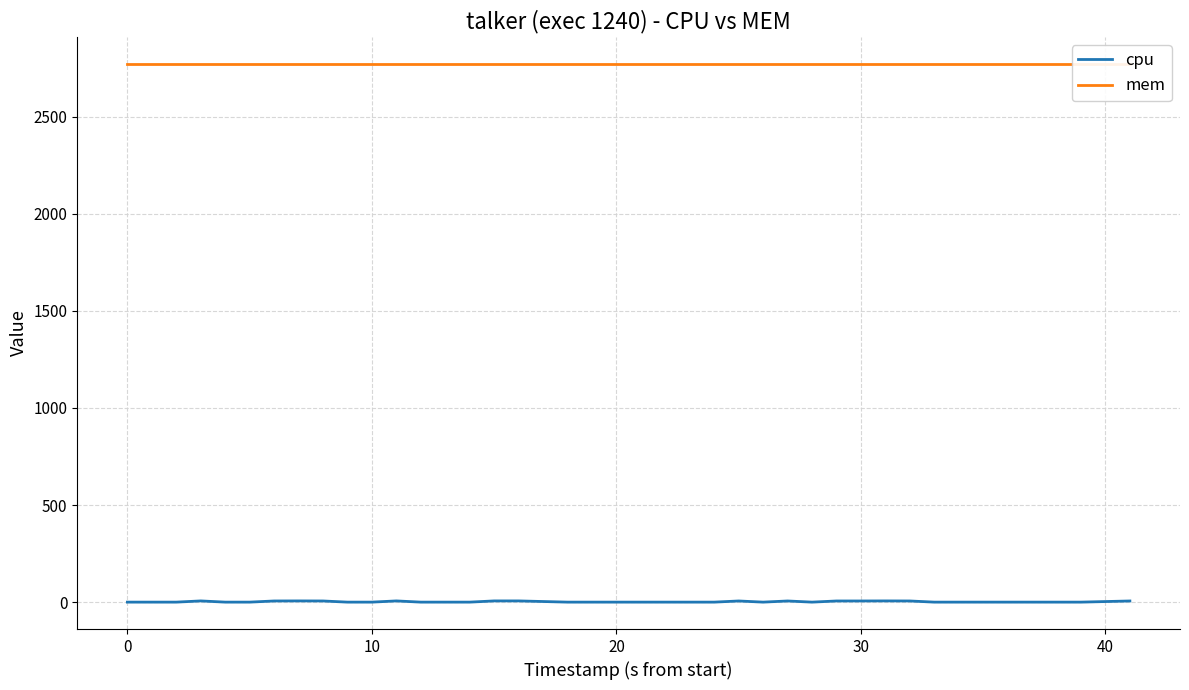

True or false: cpu has a value of 6.2 at 7.

True